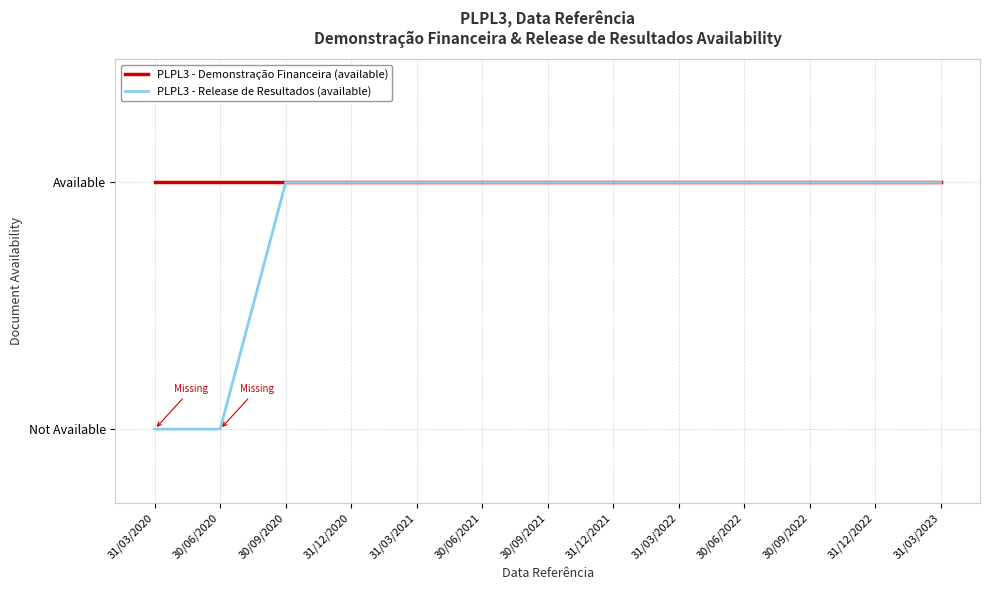

Rank the series by their maximum value, from lowest to highest.

PLPL3 - Demonstração Financeira (available), PLPL3 - Release de Resultados (available)